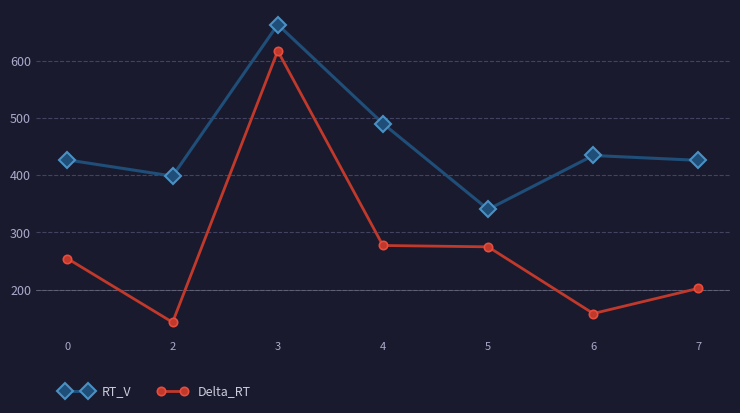

Read the RT_V value at 6.

434.3